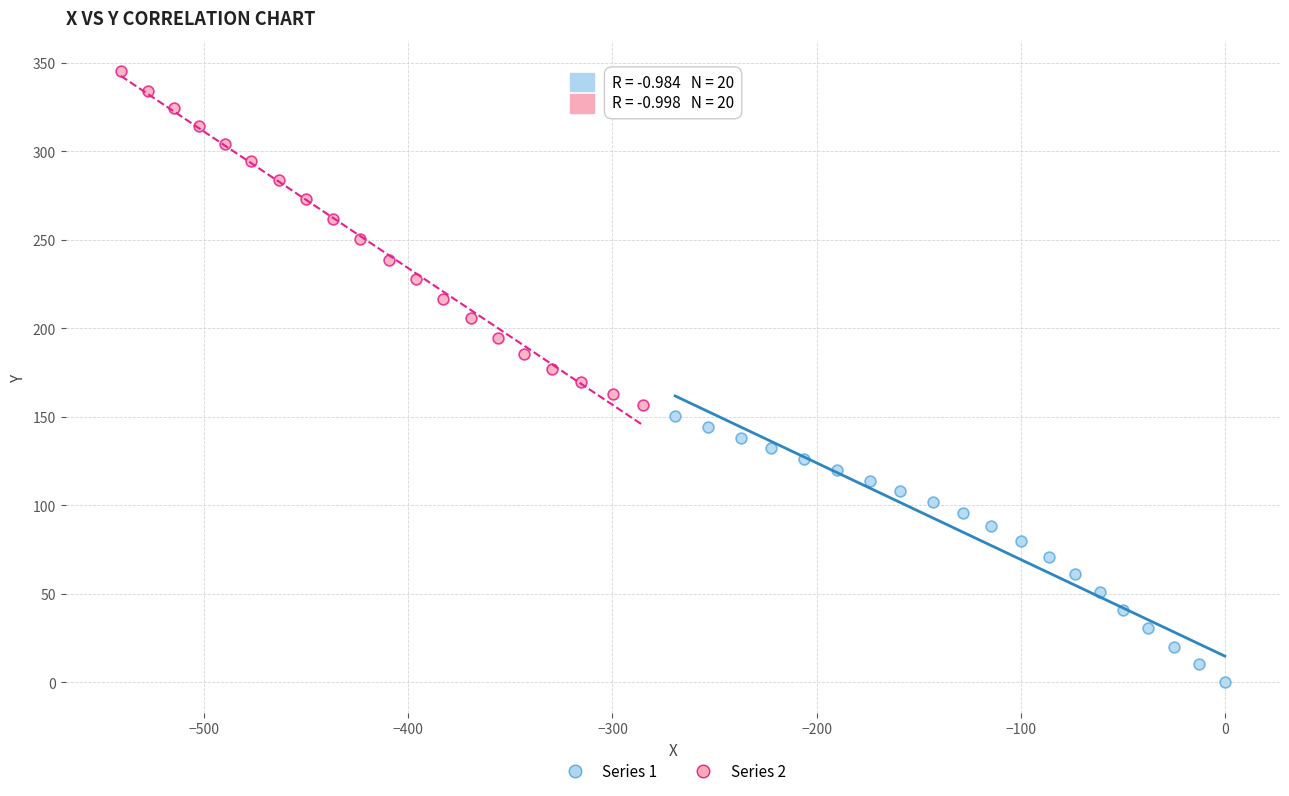

Which series reaches the maximum Y coordinate?

Series 2